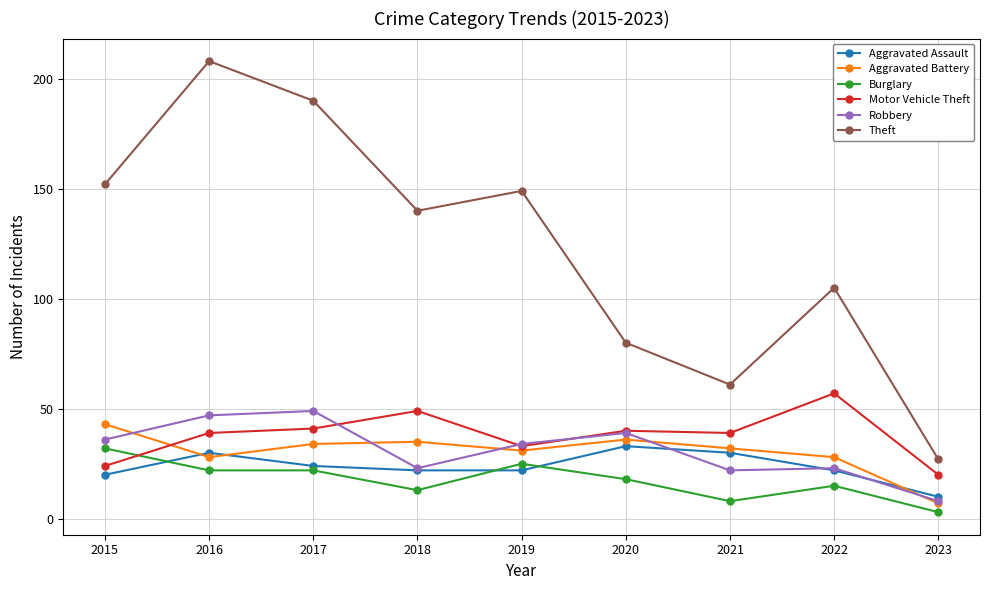

Which category has the lowest value in the Robbery series?

2023